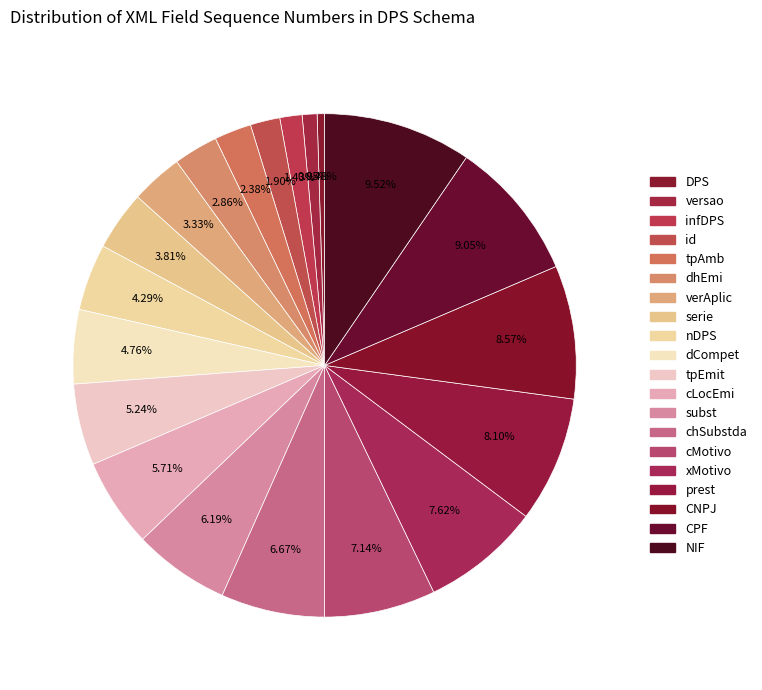

How many slices are in this pie chart?

20